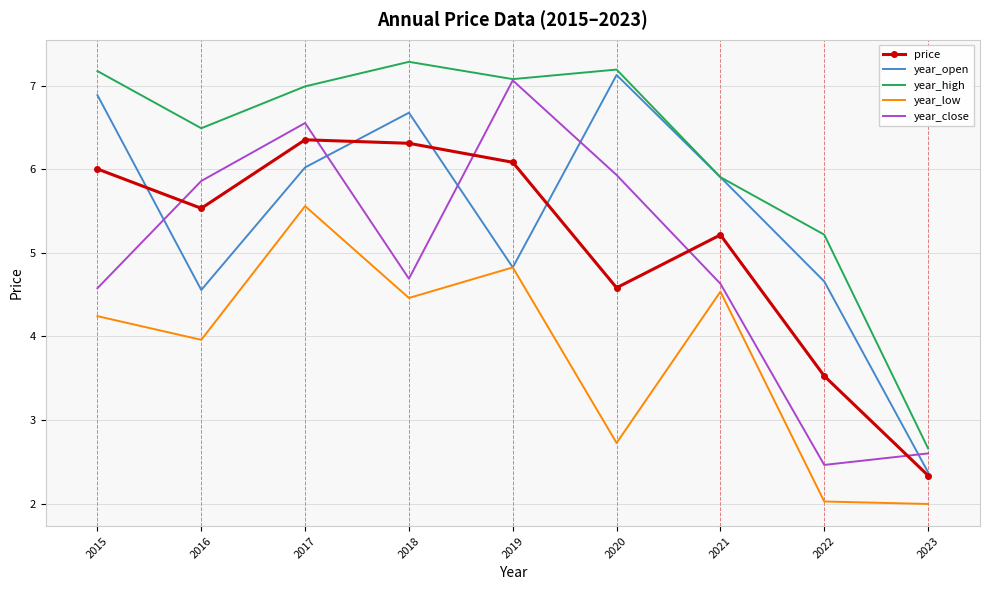

Rank the series at 2017 from lowest to highest value.

year_low, year_open, price, year_close, year_high